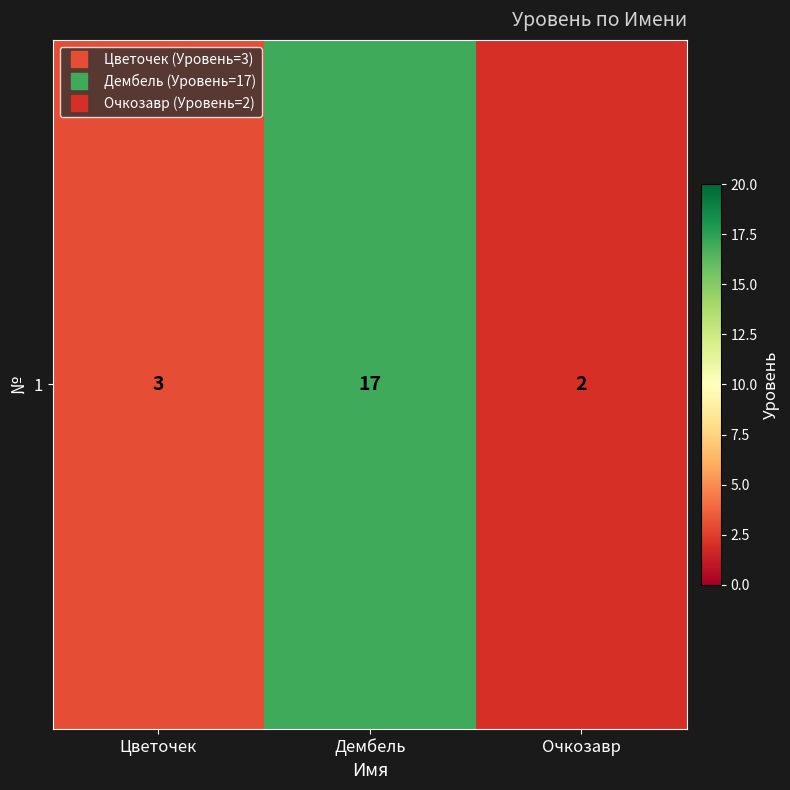

Reading right to left, what are all the values shown in this chart?

Очкозавр=2	Дембель=17	Цветочек=3